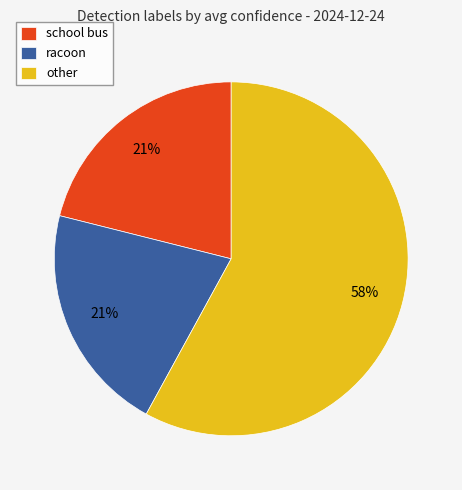

To the nearest percent, what is the average slice percentage?

33%